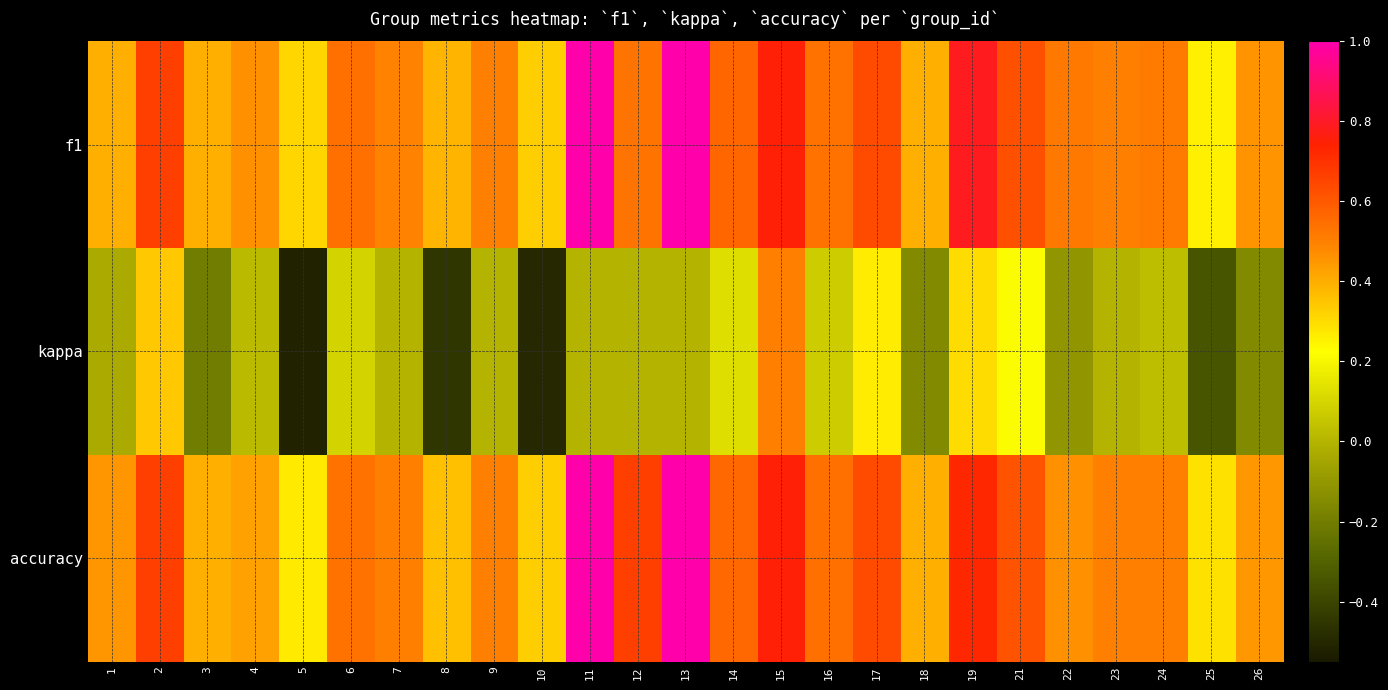

At how many categories does at least one series exceed 0?

25